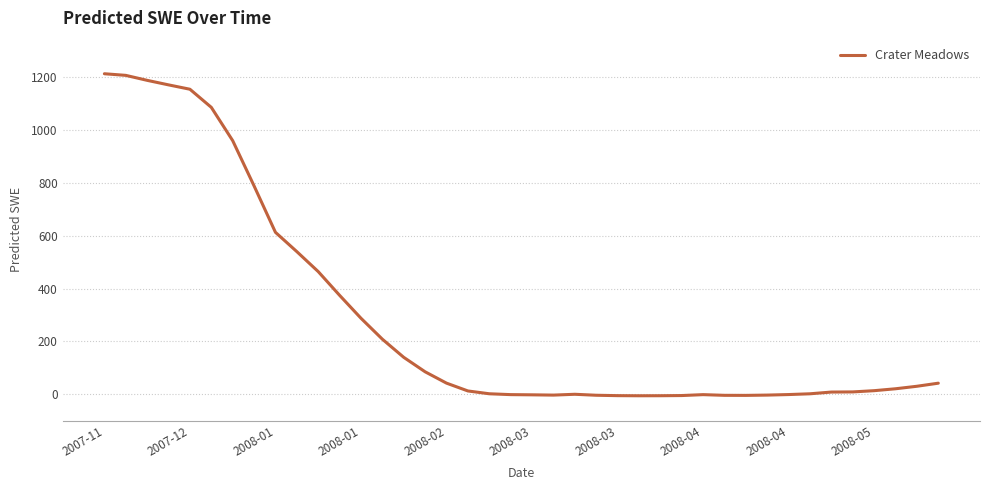

Count the number of values greater than 20.

20